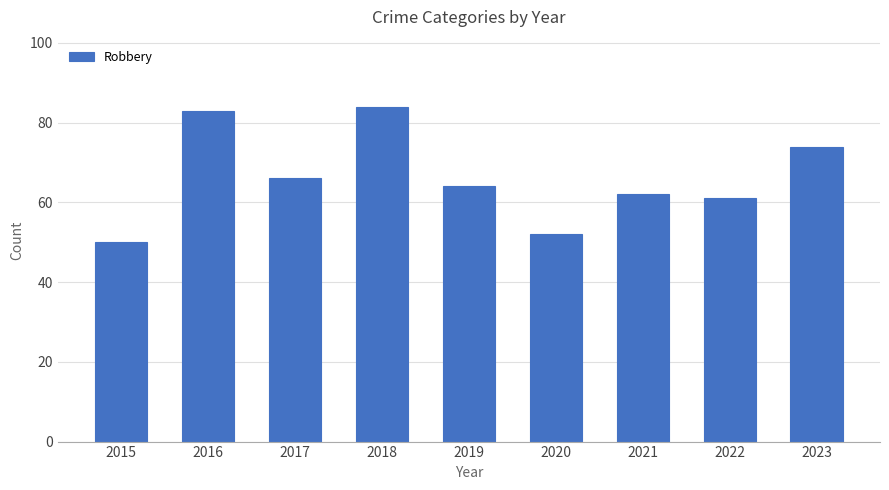

Reading left to right, what are all the values shown in this chart?

2015=50	2016=83	2017=66	2018=84	2019=64	2020=52	2021=62	2022=61	2023=74